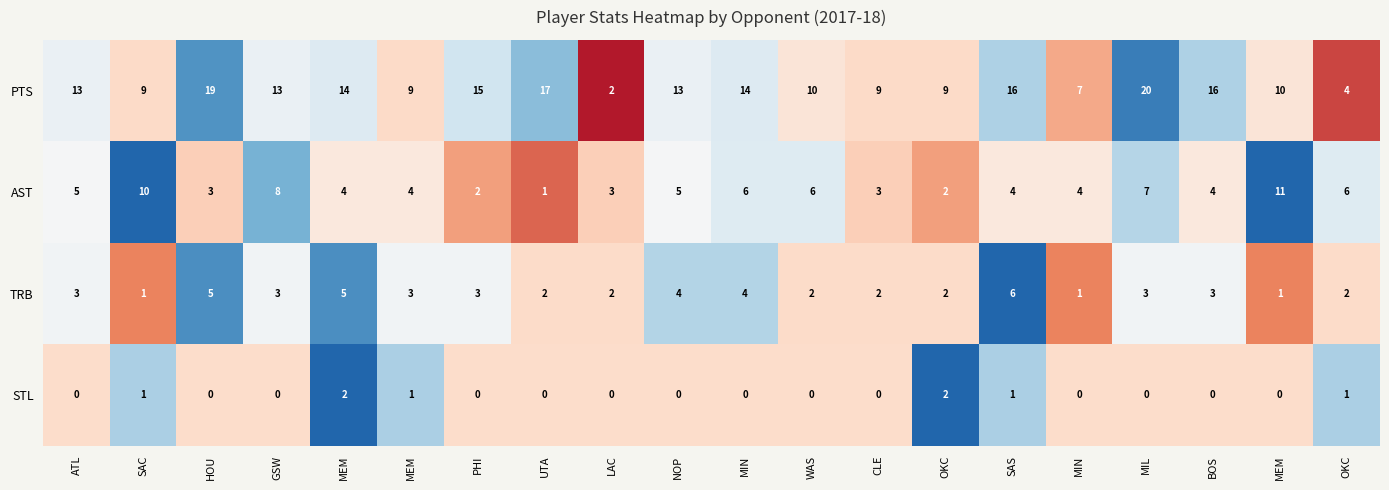

Which series has the widest spread of values?

PTS